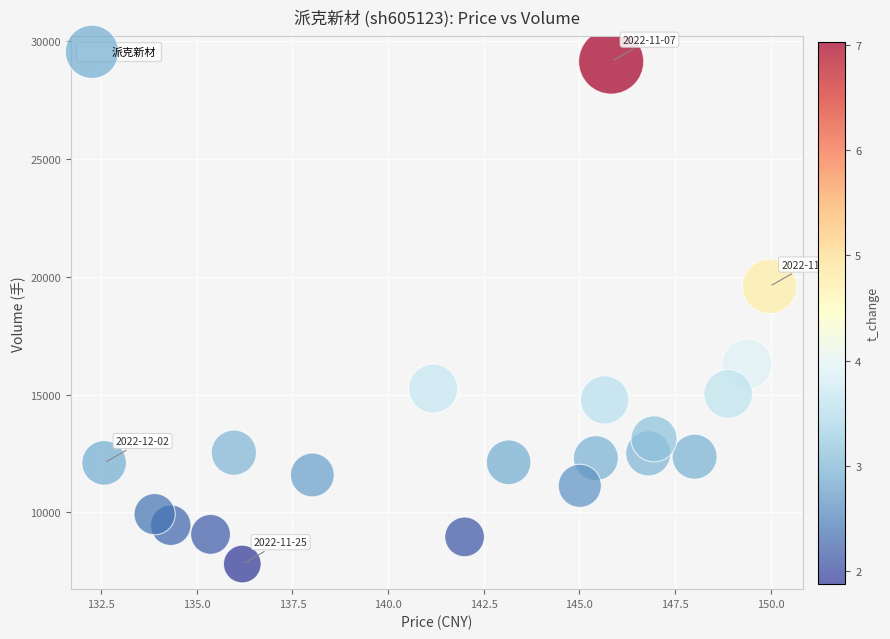

What Y value in the scatter plot is closest to 18470?

19592